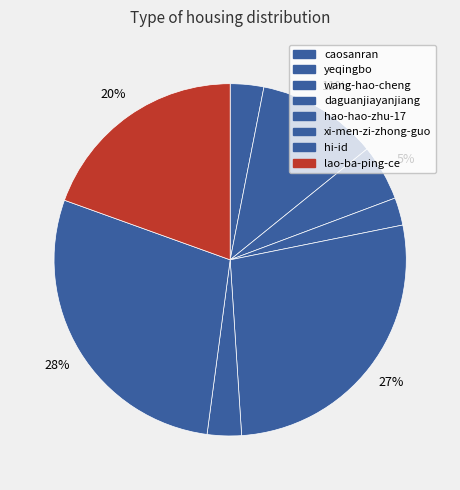

The wang-hao-cheng slice represents 12% of the pie. True or false?

False